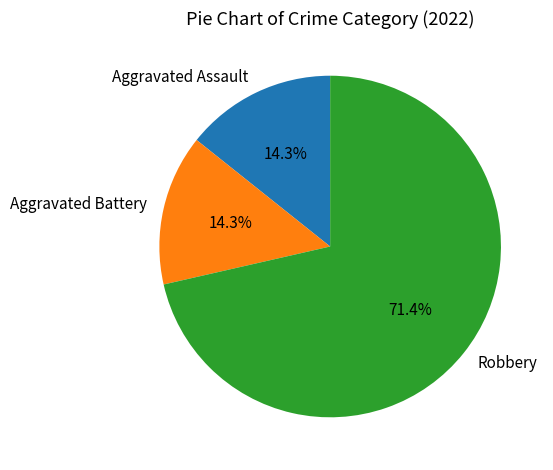

True or false: Robbery accounts for 83% of the total.

False